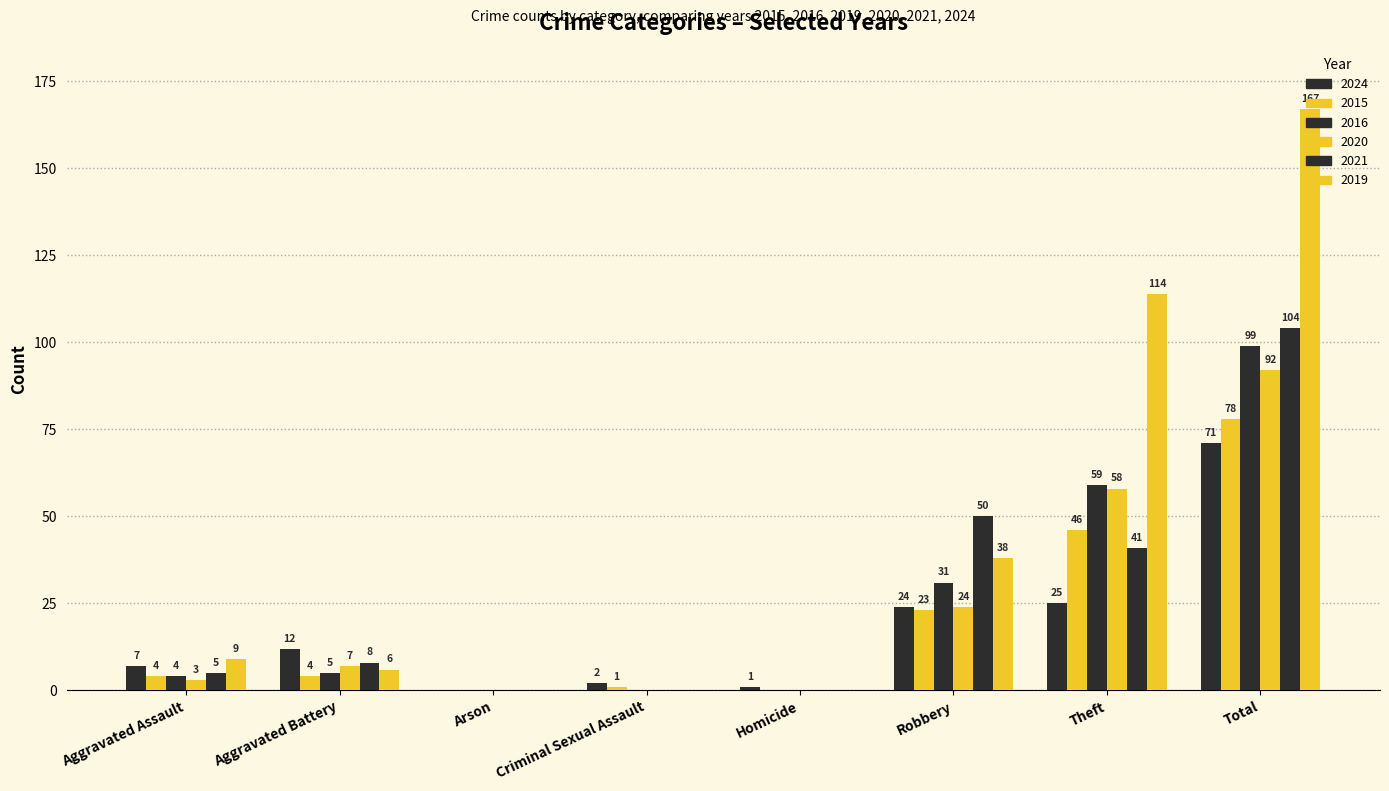

Reading right to left, transcribe all the data shown in this chart.

2024: Total=71	Theft=25	Robbery=24	Homicide=1	Criminal Sexual Assault=2	Arson=0	Aggravated Battery=12	Aggravated Assault=7
2015: Total=78	Theft=46	Robbery=23	Homicide=0	Criminal Sexual Assault=1	Arson=0	Aggravated Battery=4	Aggravated Assault=4
2016: Total=99	Theft=59	Robbery=31	Homicide=0	Criminal Sexual Assault=0	Arson=0	Aggravated Battery=5	Aggravated Assault=4
2020: Total=92	Theft=58	Robbery=24	Homicide=0	Criminal Sexual Assault=0	Arson=0	Aggravated Battery=7	Aggravated Assault=3
2021: Total=104	Theft=41	Robbery=50	Homicide=0	Criminal Sexual Assault=0	Arson=0	Aggravated Battery=8	Aggravated Assault=5
2019: Total=167	Theft=114	Robbery=38	Homicide=0	Criminal Sexual Assault=0	Arson=0	Aggravated Battery=6	Aggravated Assault=9